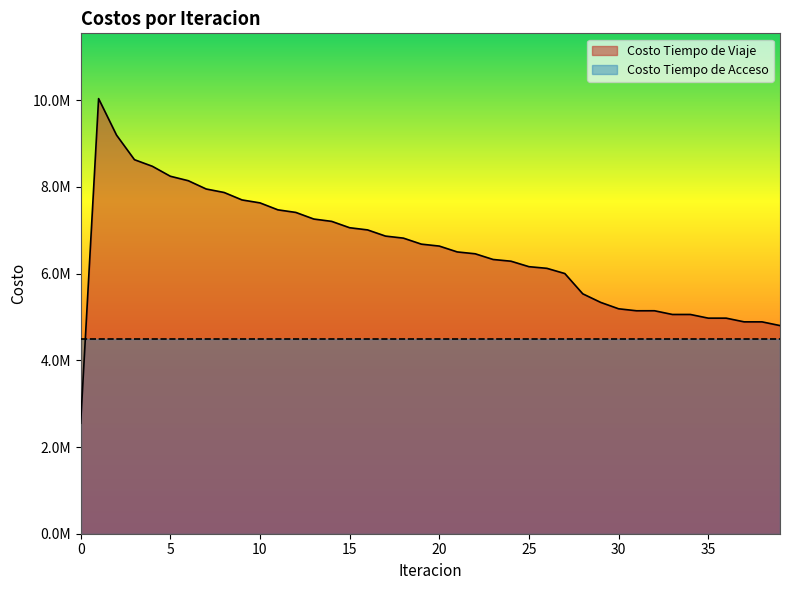

Is it true that the value at 38 is 1050767.4?

False